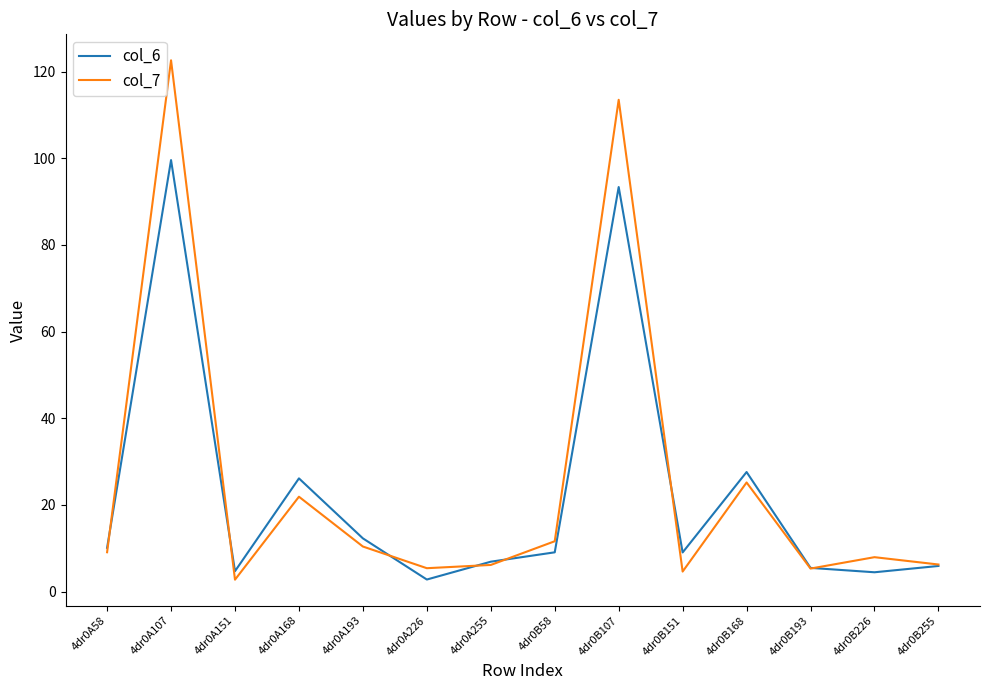

At which category does col_7 reach its first local valley?

4dr0A151